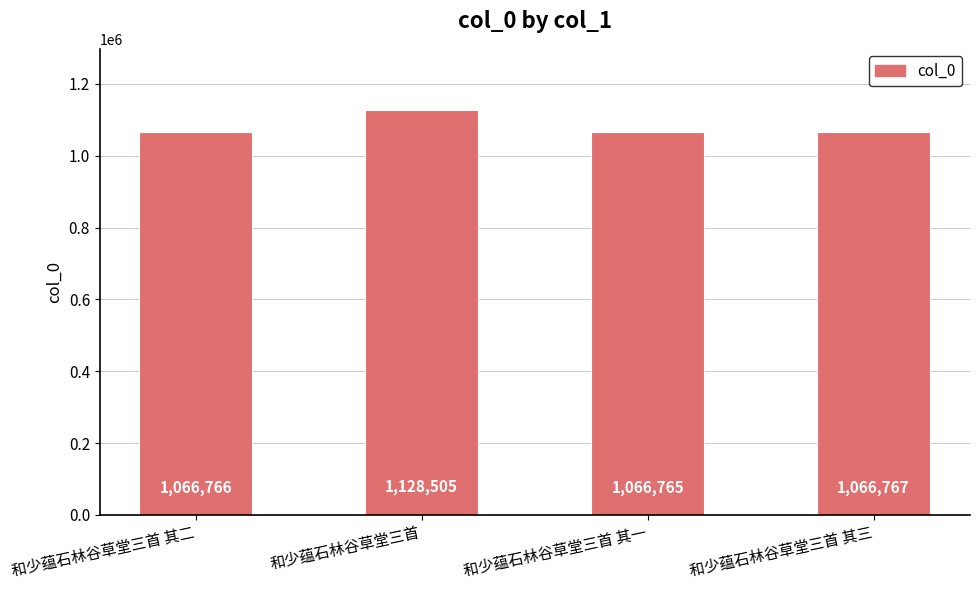

What is the change in value from 和少蕴石林谷草堂三首 其二 to 和少蕴石林谷草堂三首 其一?

-1